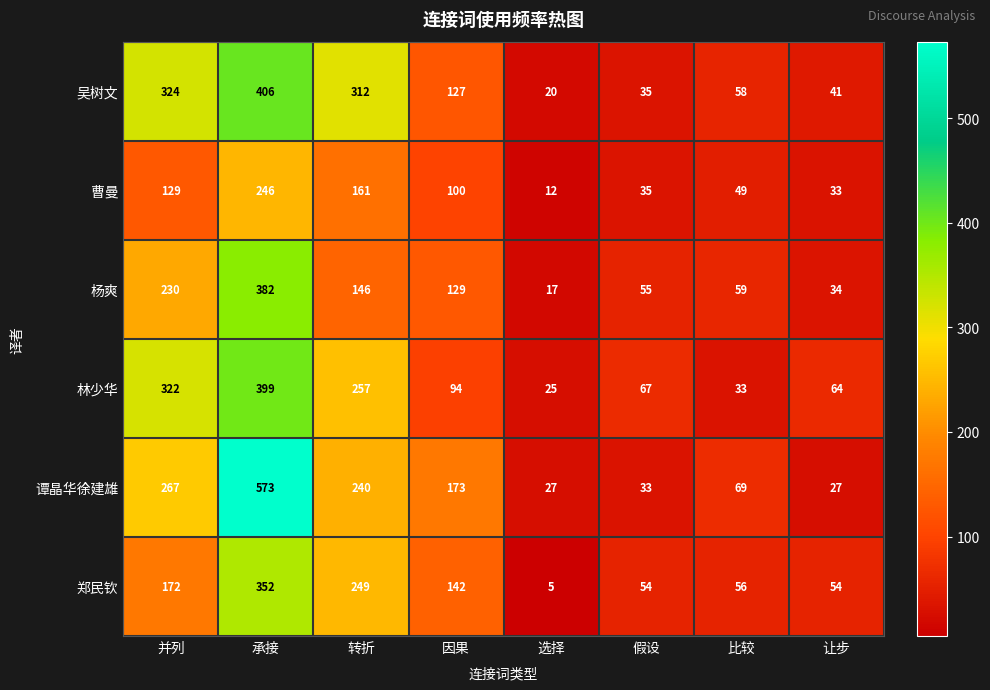

Rank the series at 转折 from lowest to highest value.

杨爽, 曹曼, 谭晶华徐建雄, 郑民钦, 林少华, 吴树文